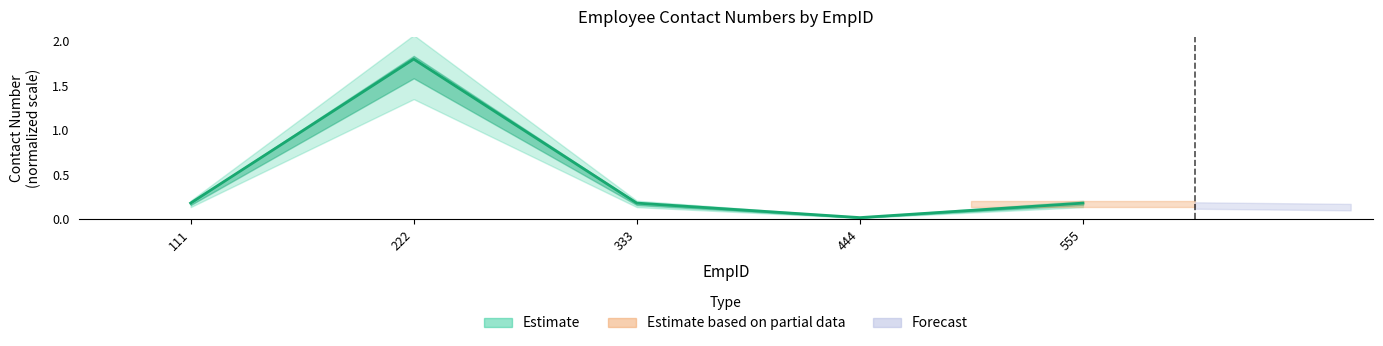

How many lines are shown in the chart?

1